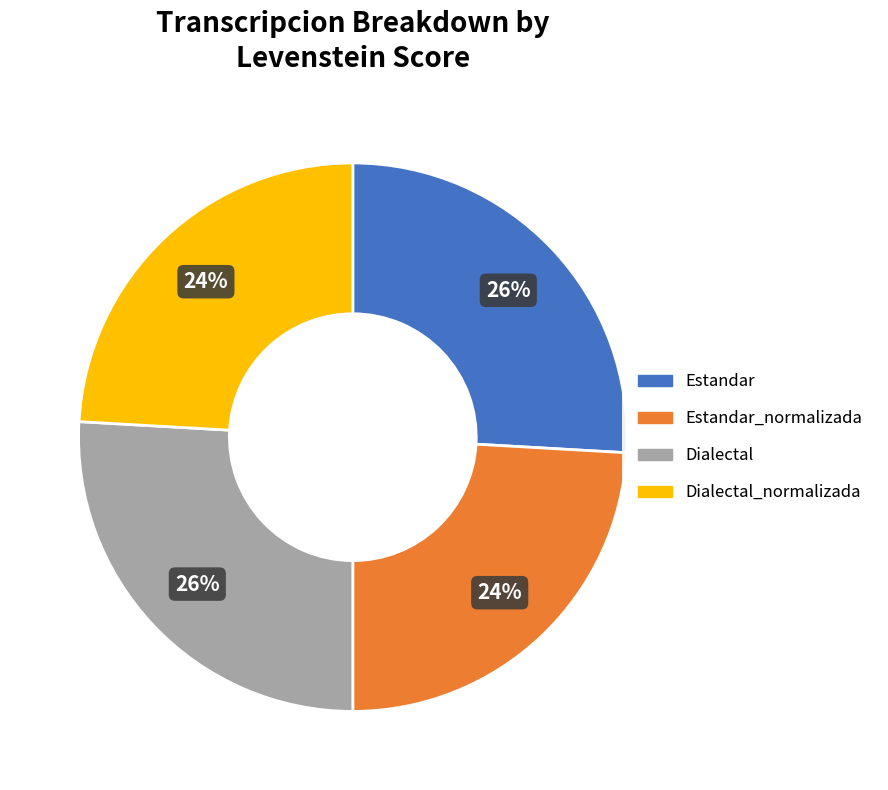

To the nearest percent, what is the combined percentage of Estandar and Estandar_normalizada?

50%